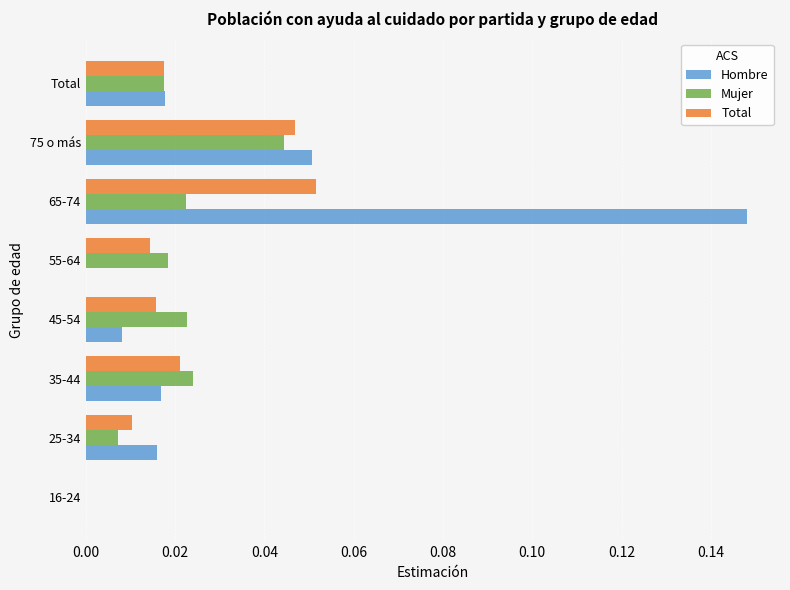

At which category is the sum across all series the highest?

65-74